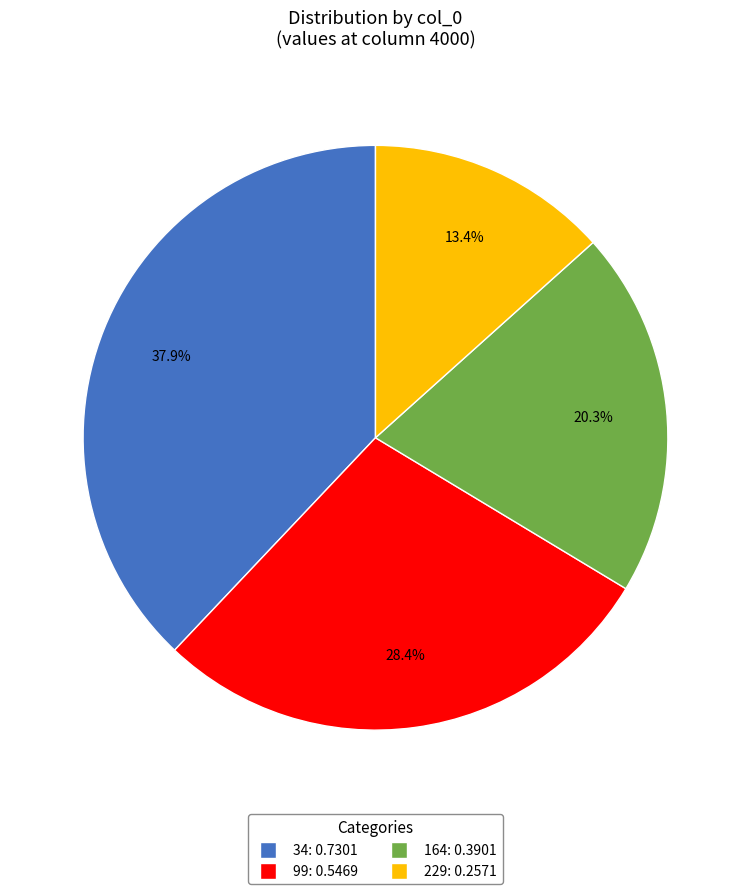

Is it true that 229 is 19% of the pie?

False